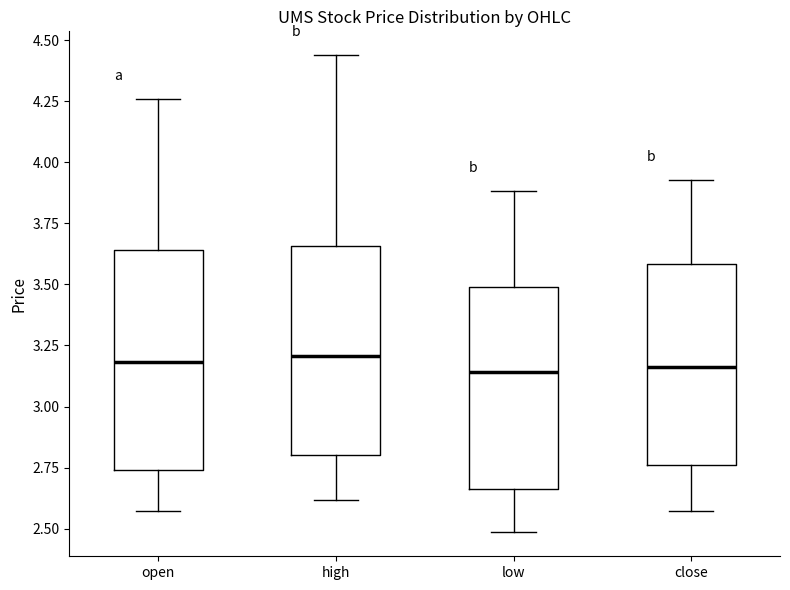

Where does the upper whisker of the box for open end on the y-axis? The values are not printed on the chart, so give them approximately, as read against the axis.

4.25